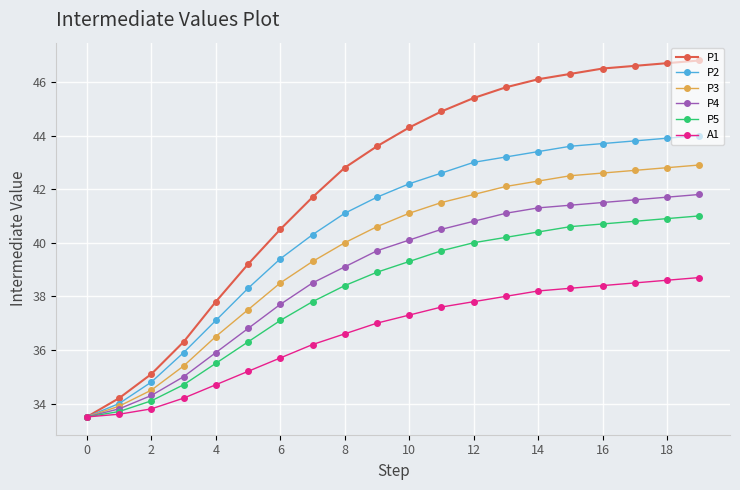

What is the value of the P2 point at the 6th from the left?

38.3